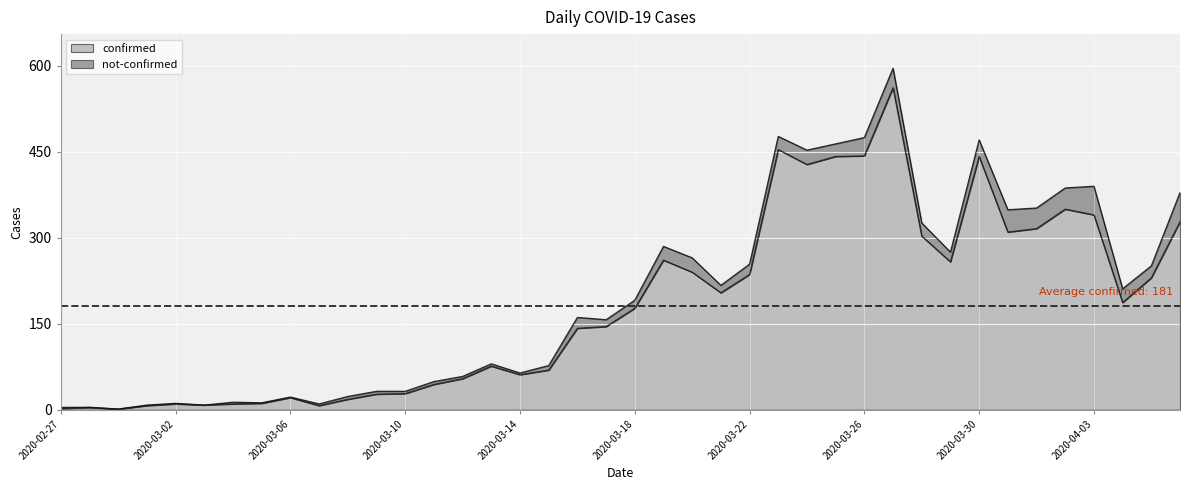

How many points are higher than both their immediate neighbors (excluding endpoints)?

9